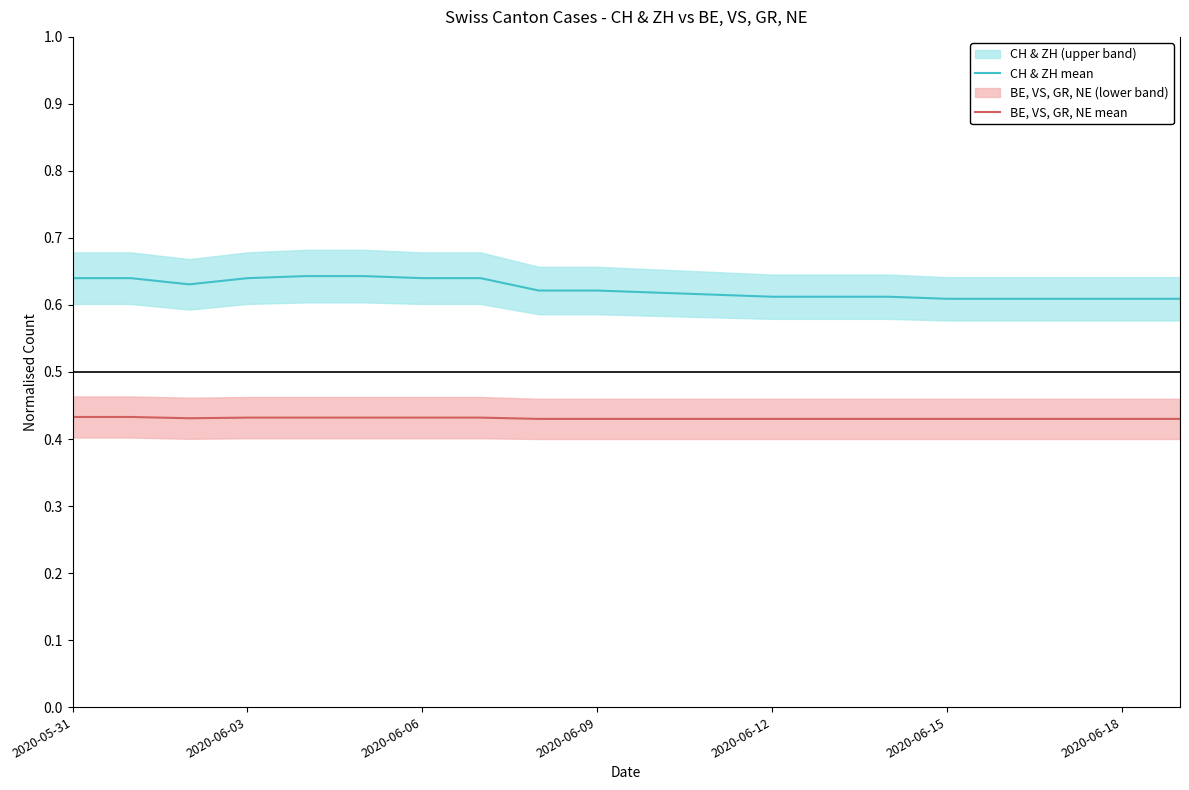

Count the number of categories in the chart.

20